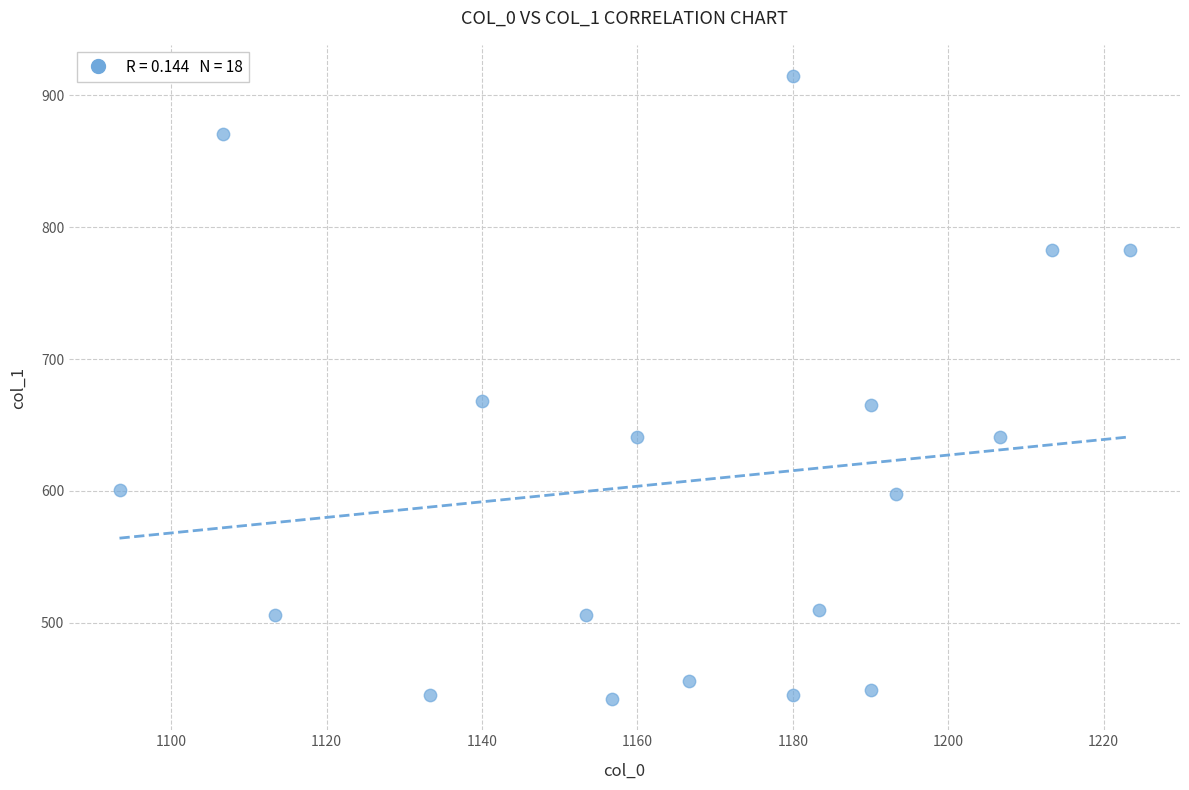

What is the range of X values (max minus min)?

130.0